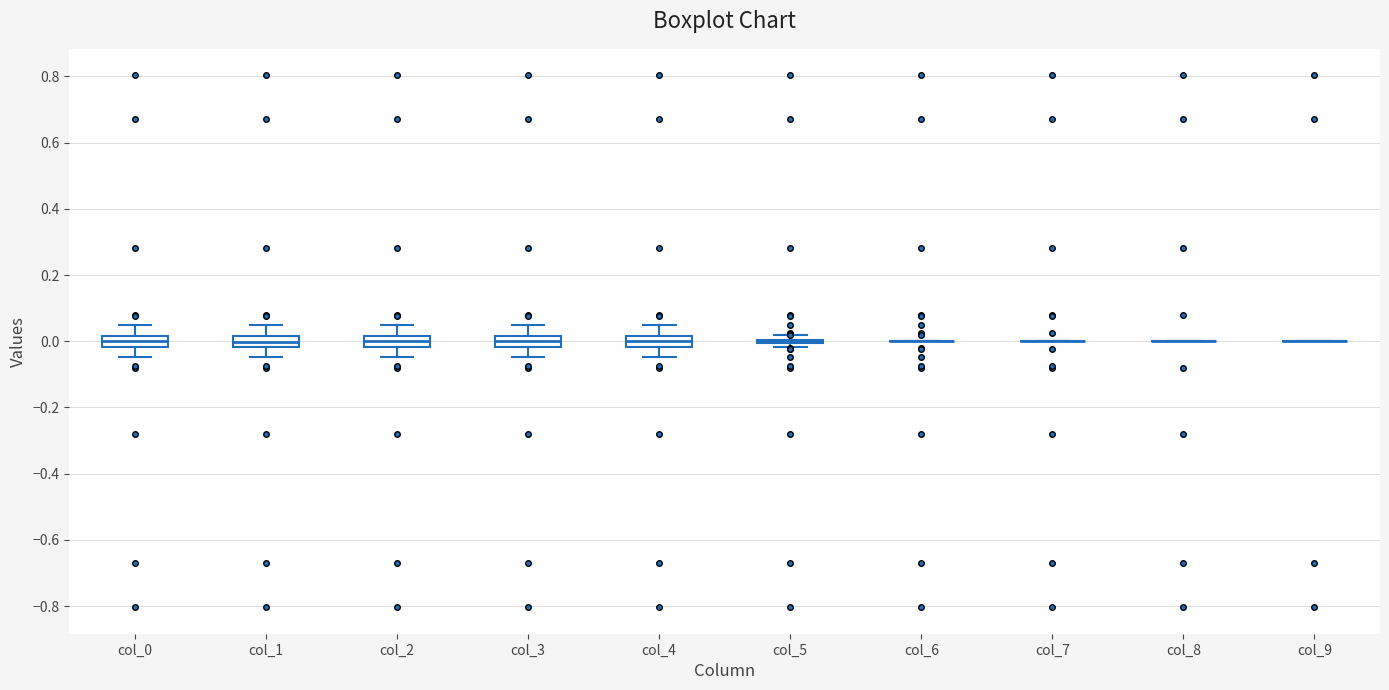

Reading left to right, transcribe this box plot: for each box, give where its median line is, the range the box spans, and where its two whiskers end, as read against the y-axis. The values are not printed on the chart, so give them approximately, as read against the axis.

col_0: median 0.00, box -0.02 to 0.02, whiskers -0.04 to 0.04
col_1: median 0.00, box -0.02 to 0.02, whiskers -0.04 to 0.04
col_2: median 0.00, box -0.02 to 0.02, whiskers -0.04 to 0.04
col_3: median 0.00, box -0.02 to 0.02, whiskers -0.04 to 0.04
col_4: median 0.00, box -0.02 to 0.02, whiskers -0.04 to 0.04
col_5: box collapsed to a line at 0.00, whiskers -0.02 to 0.02
col_6: box collapsed to a line at 0.00, whiskers 0.00 to 0.00
col_7: box collapsed to a line at 0.00, whiskers 0.00 to 0.00
col_8: box collapsed to a line at 0.00, whiskers 0.00 to 0.00
col_9: box collapsed to a line at 0.00, whiskers 0.00 to 0.00